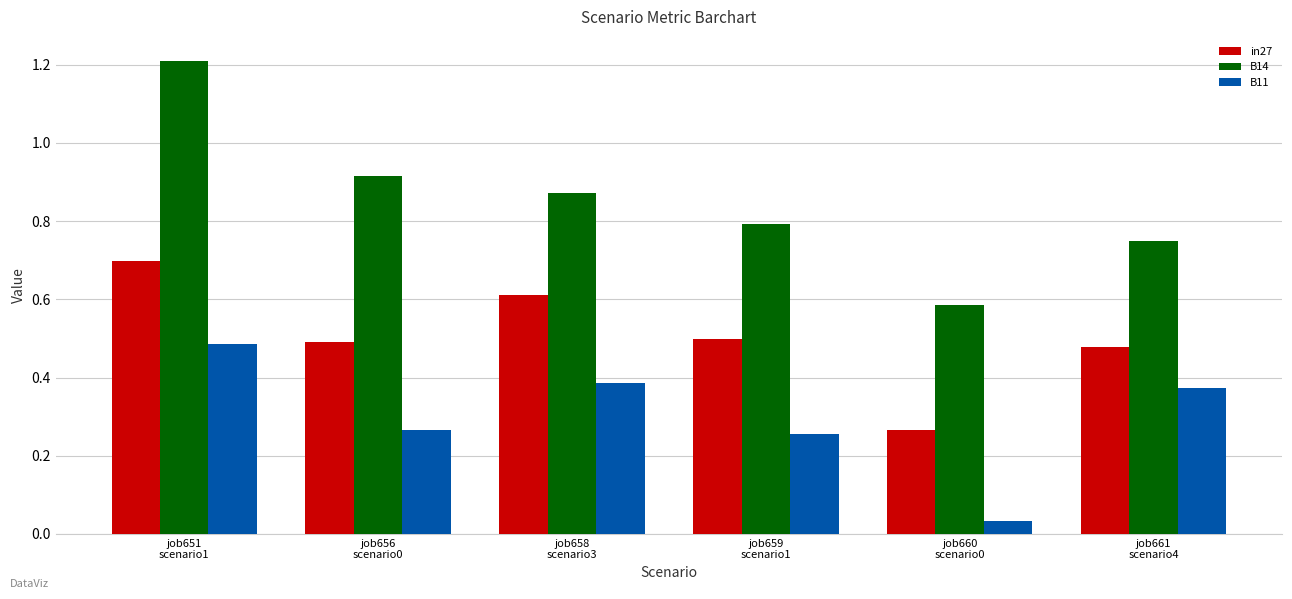

At how many categories does at least one series exceed 0?

6